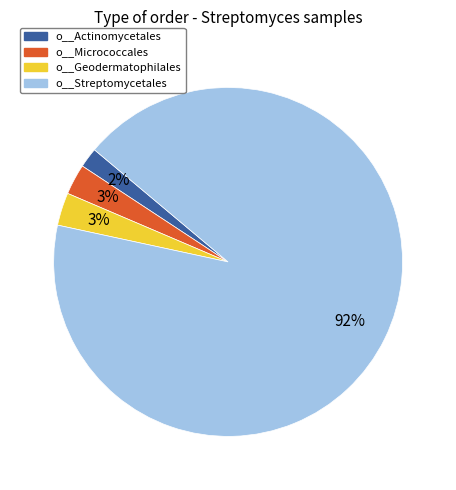

Is o__Streptomycetales the majority of the pie?

Yes